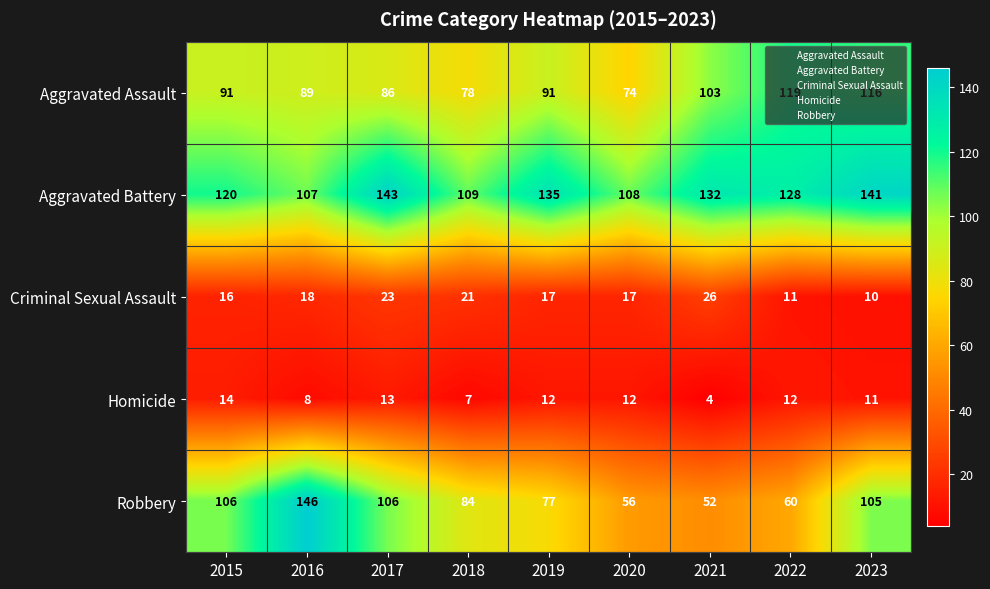

True or false: Aggravated Battery has a value of 120 at 2015.

True